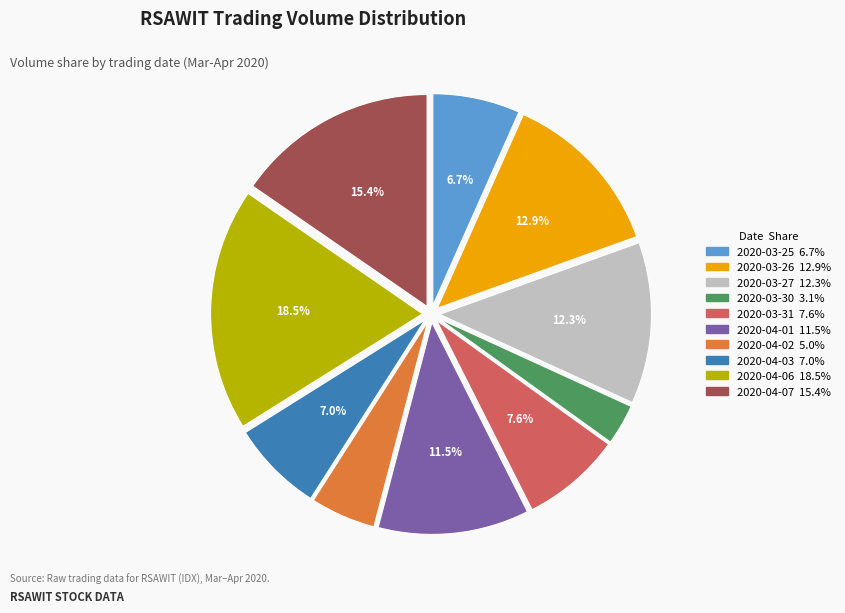

What percentage is NOT represented by 2020-04-07?

84.6%